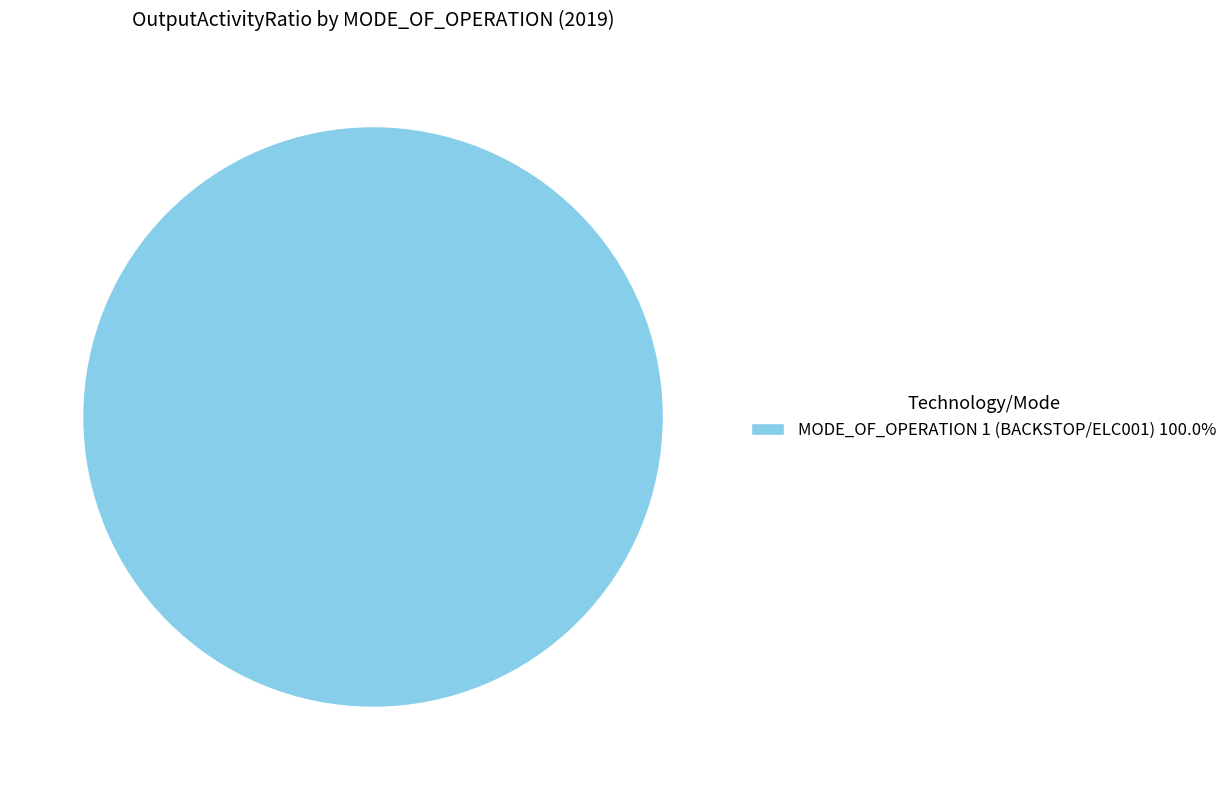

Is MODE_OF_OPERATION 1 (BACKSTOP/ELC001) 100.0% the majority of the pie?

Yes